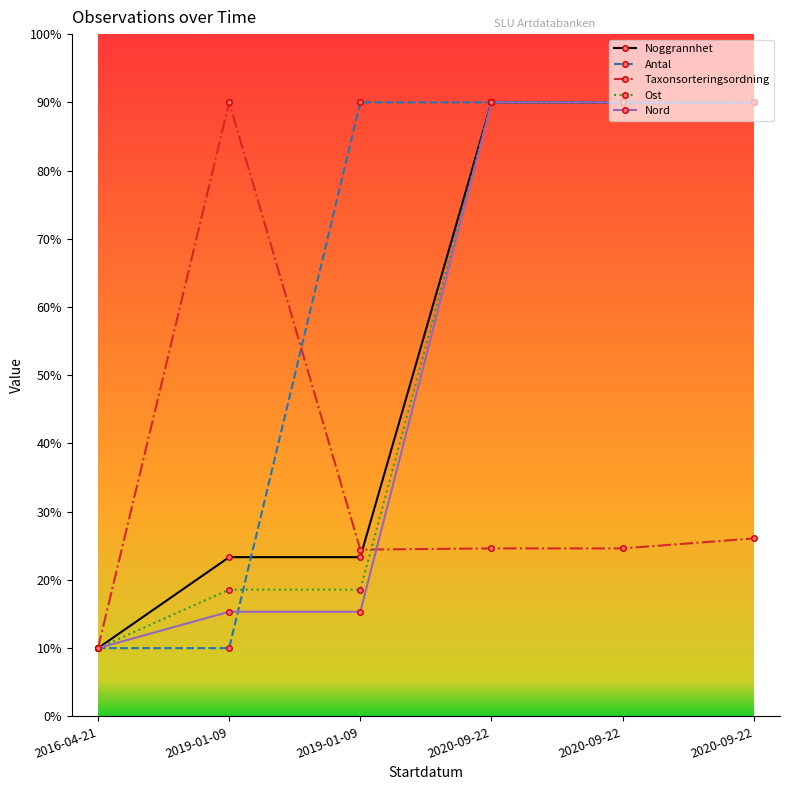

True or false: Noggrannhet has a value of 23.3 at 2019-01-09.

True